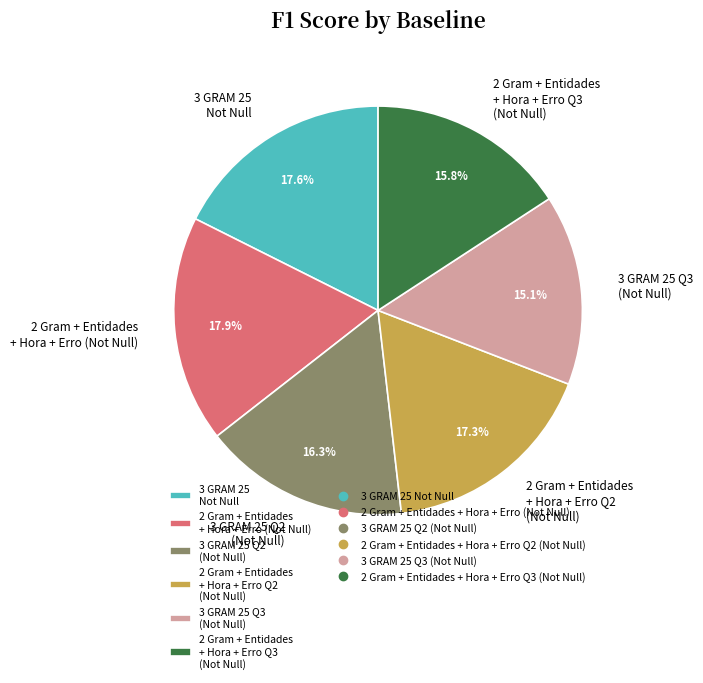

Which category has the smallest portion of the pie?

3 GRAM 25 Q3 (Not Null)